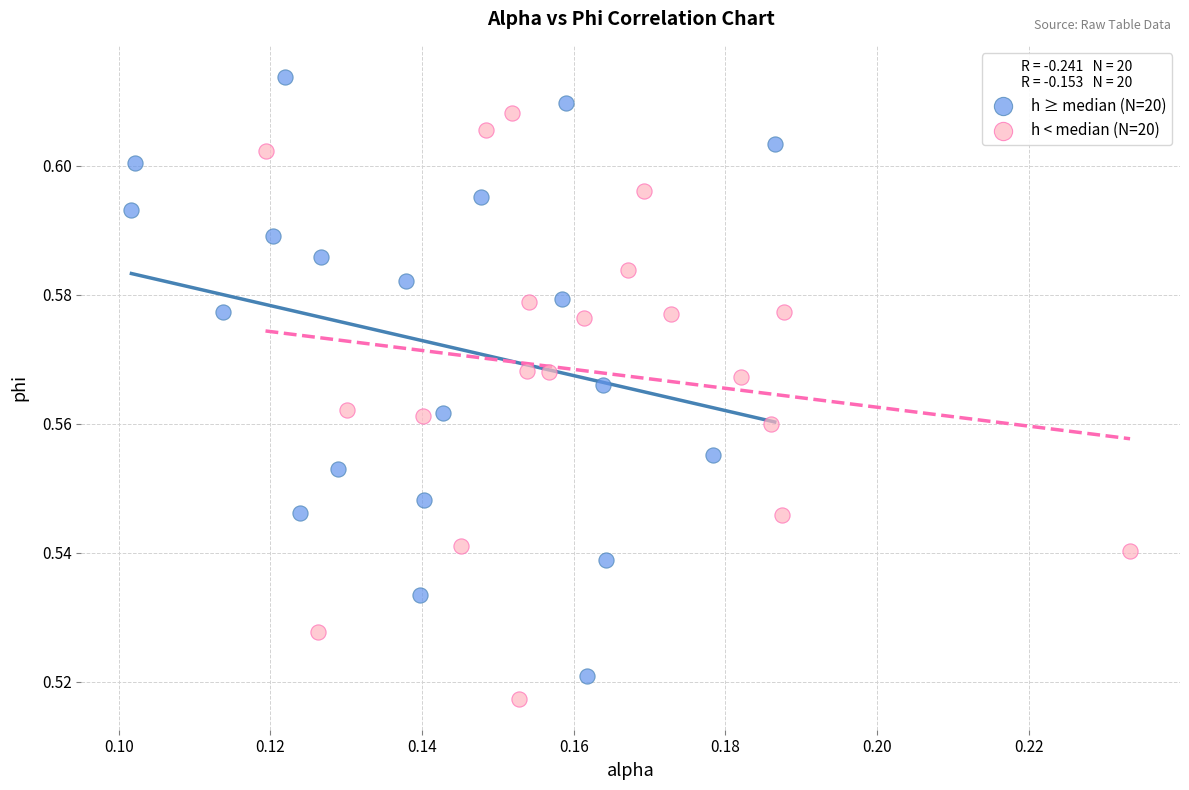

Which series reaches the minimum Y coordinate?

h < median (N=20)